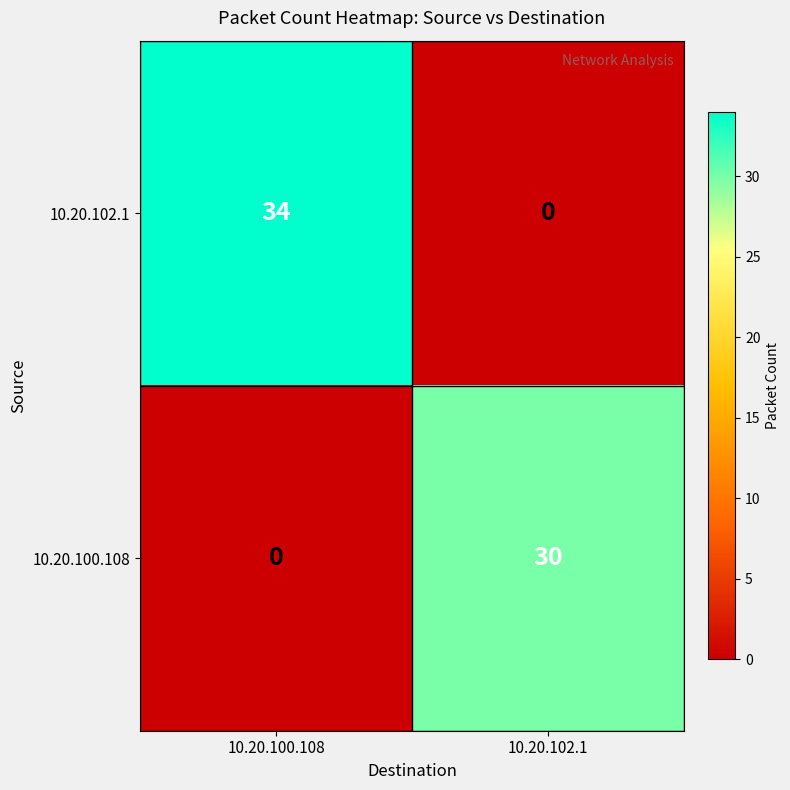

What is the difference between the maximum and minimum values in the 10.20.102.1 series?

34